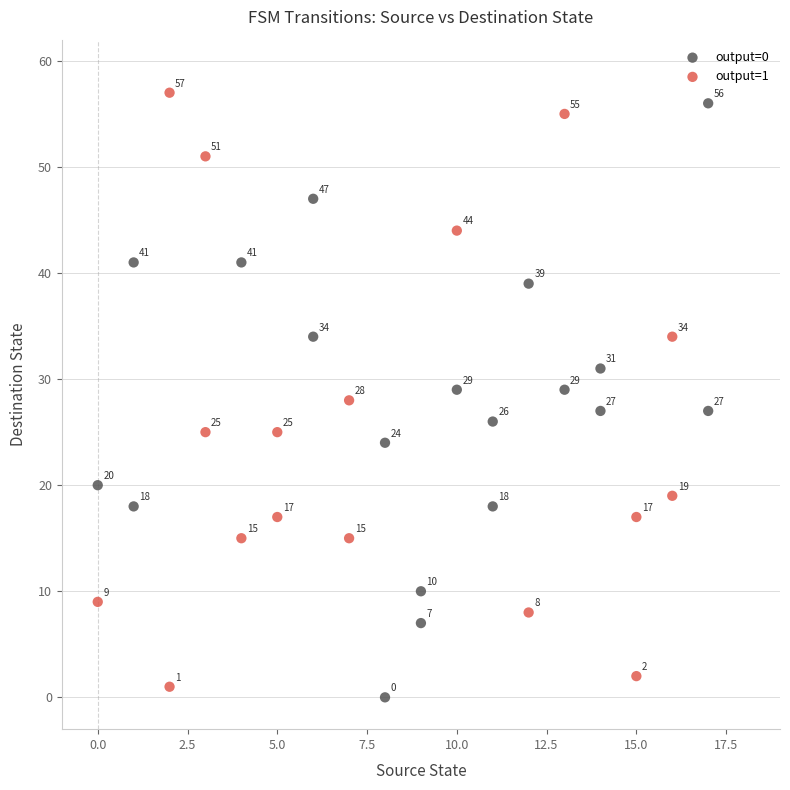

Which series reaches the maximum Y coordinate?

output=1